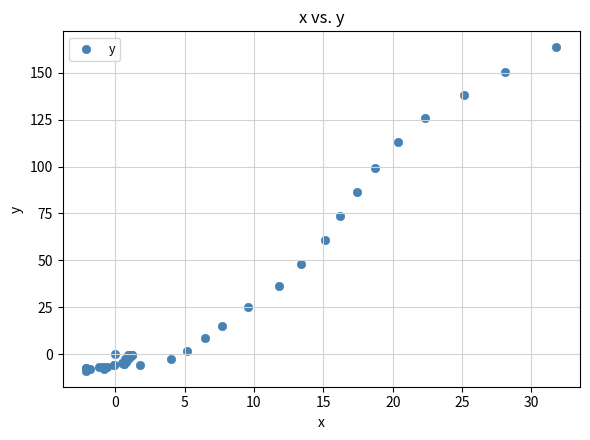

What Y value in the scatter plot is closest to 77?

73.7